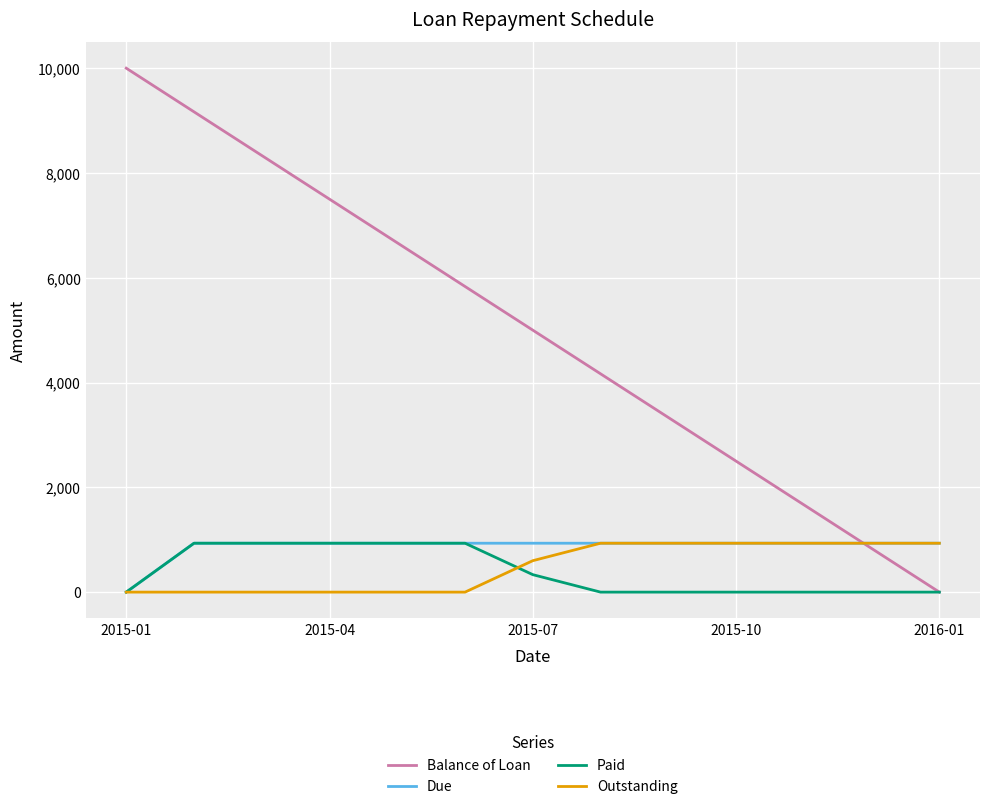

Which series has the largest range (max minus min)?

Balance of Loan